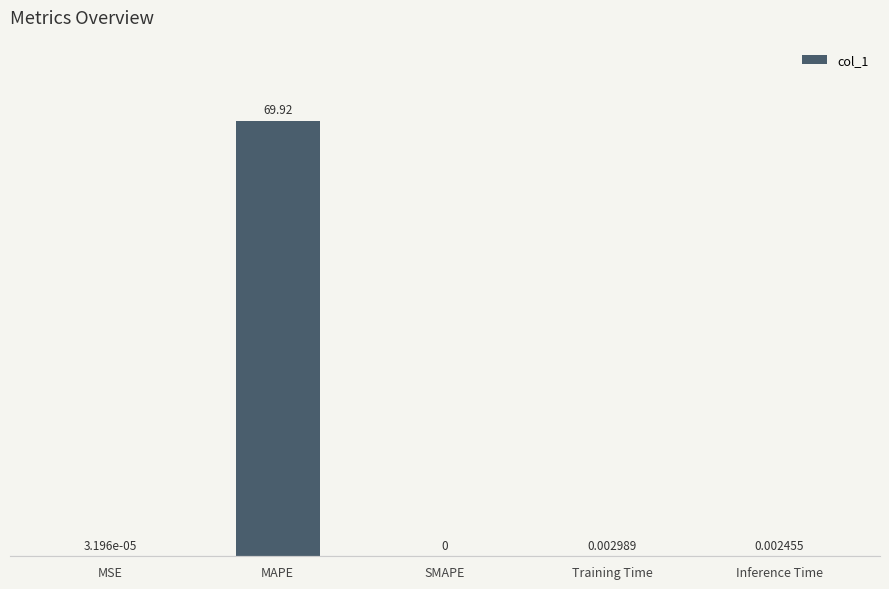

What is the sum of all values?

69.9